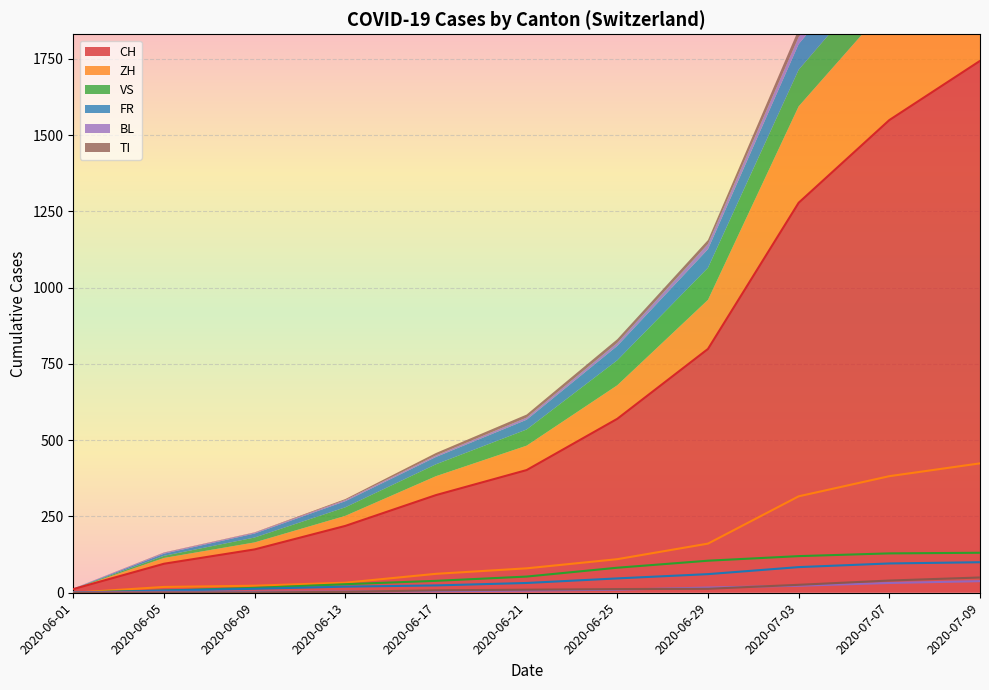

What is the value of the BL point at the 5th from the left?

5